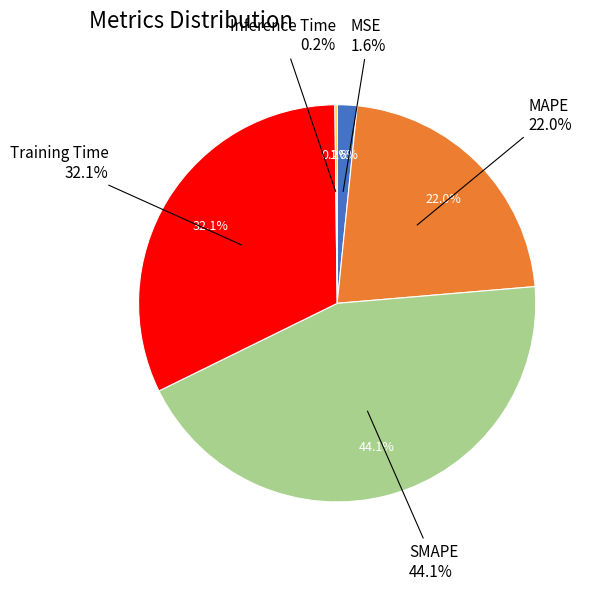

How many slices are in this pie chart?

5